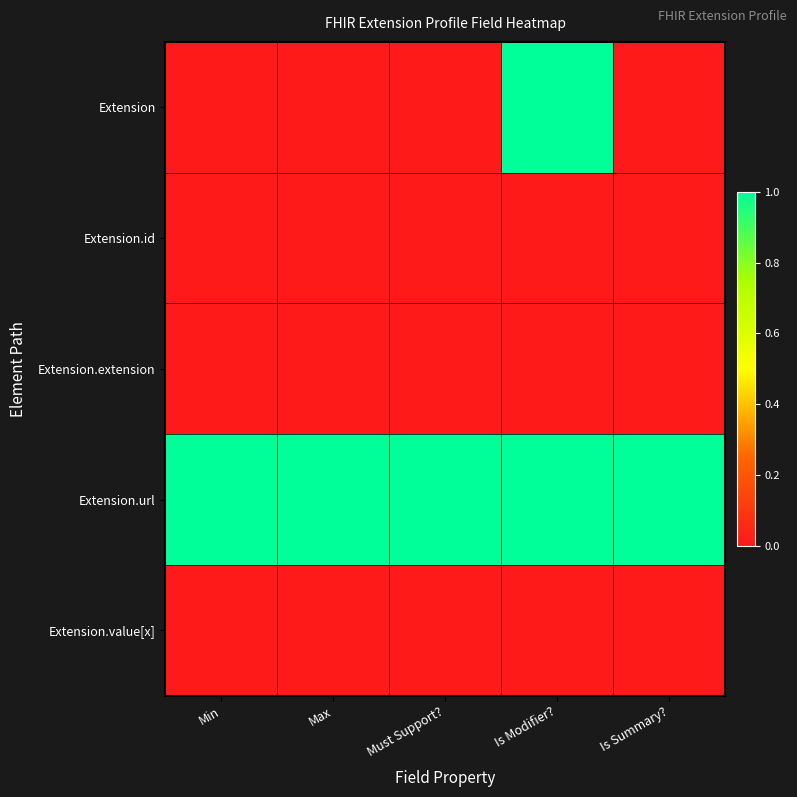

How many data points does each series have?

5